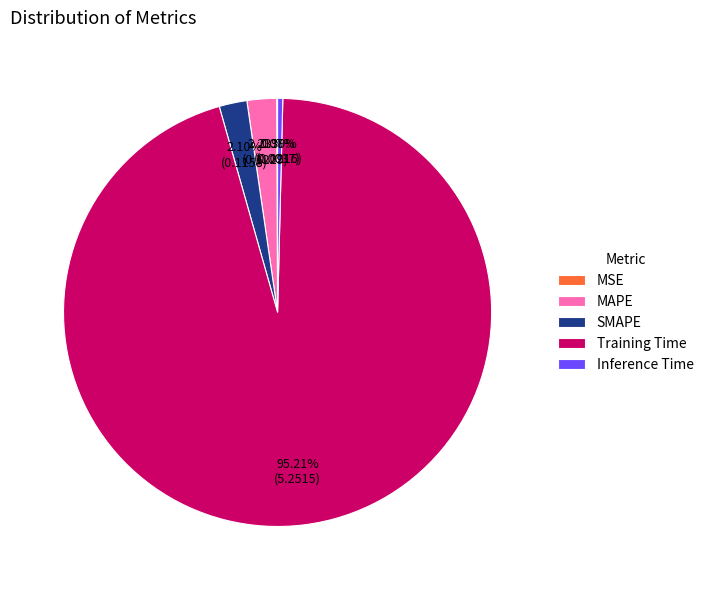

Is there a majority slice in this chart?

Yes